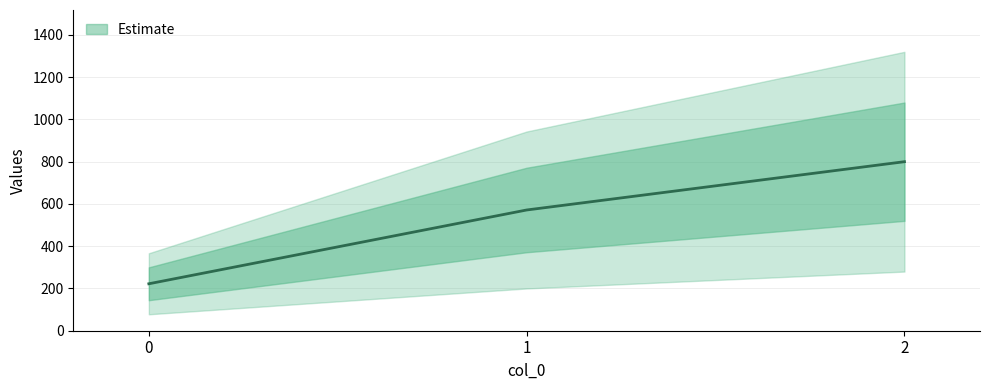

The chart shows a value of 123.6 at 1. True or false?

False